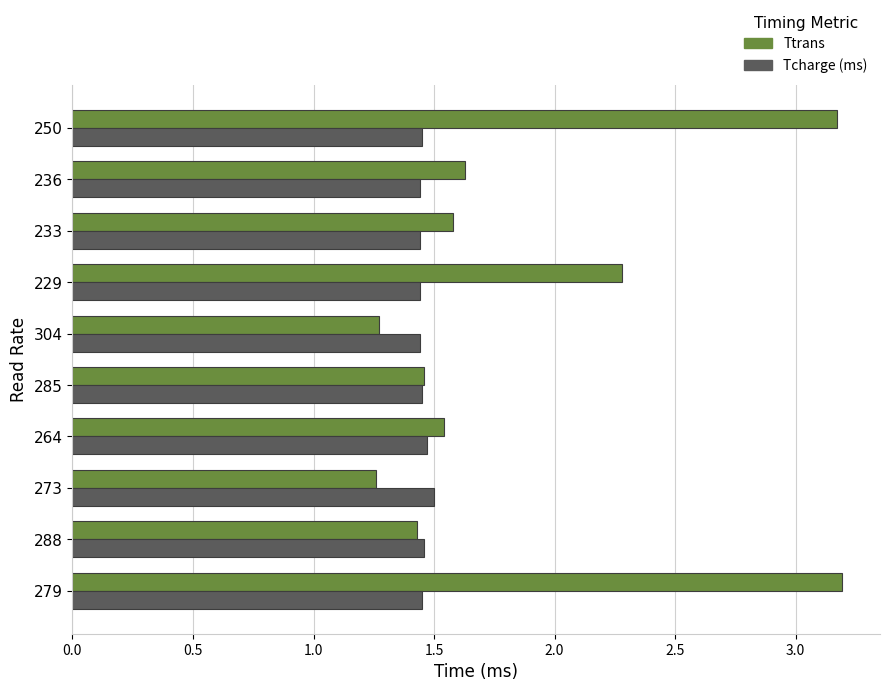

At how many categories does at least one series exceed 2?

3